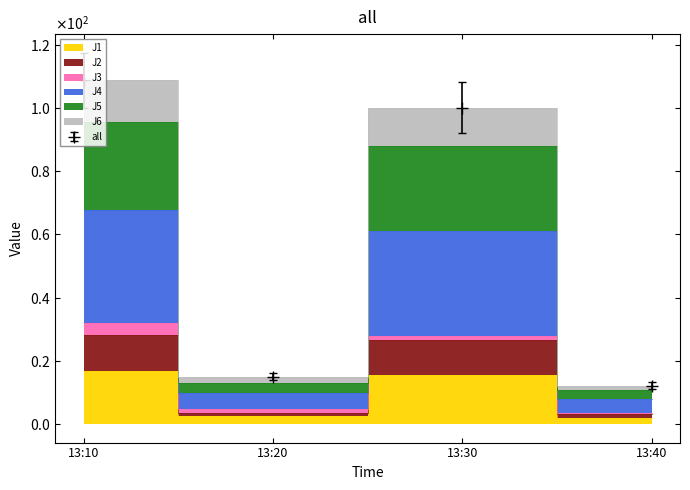

True or false: J4 has more than 1 points higher than both neighbors.

False